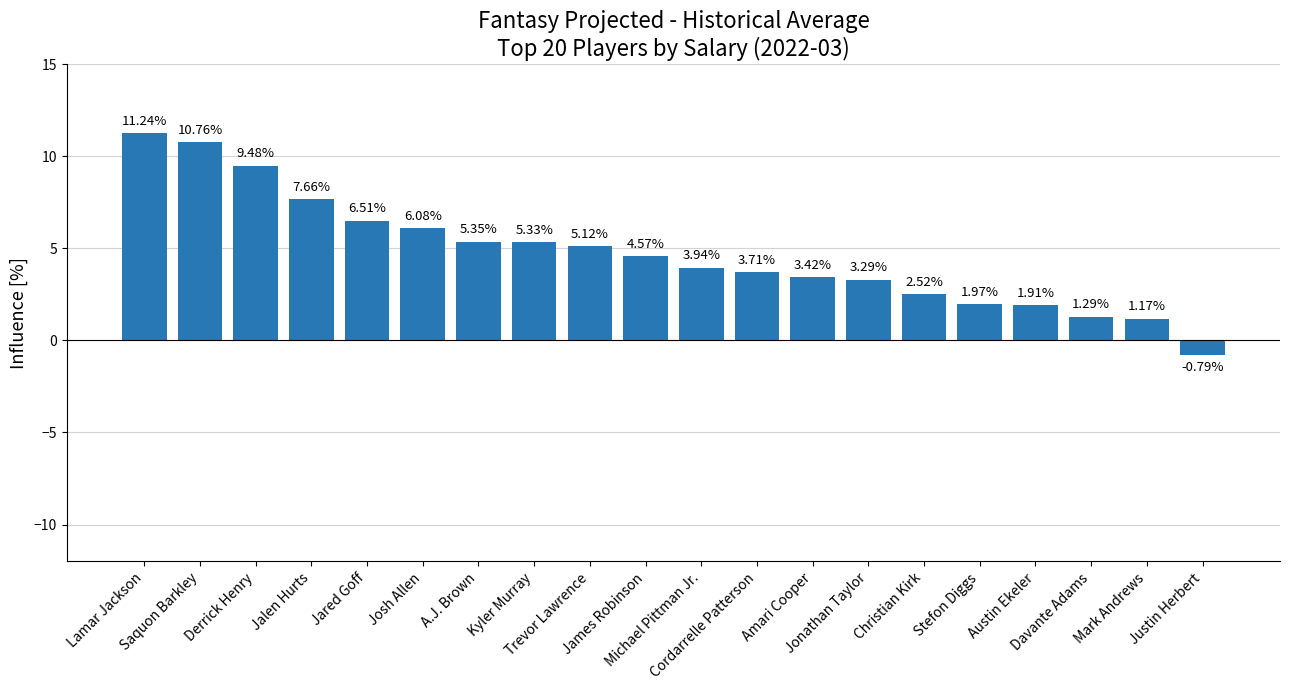

Are the bars grouped side by side (vs. stacked)?

No